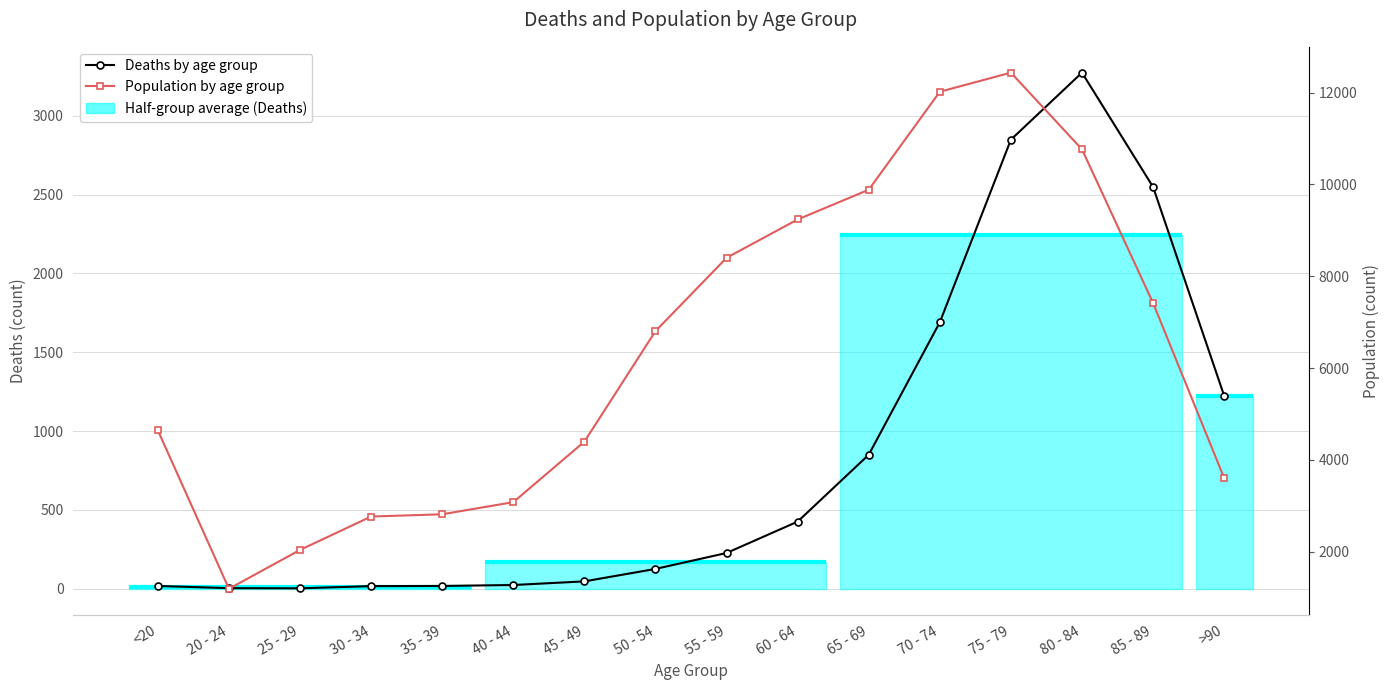

Count the number of data series in this chart.

2